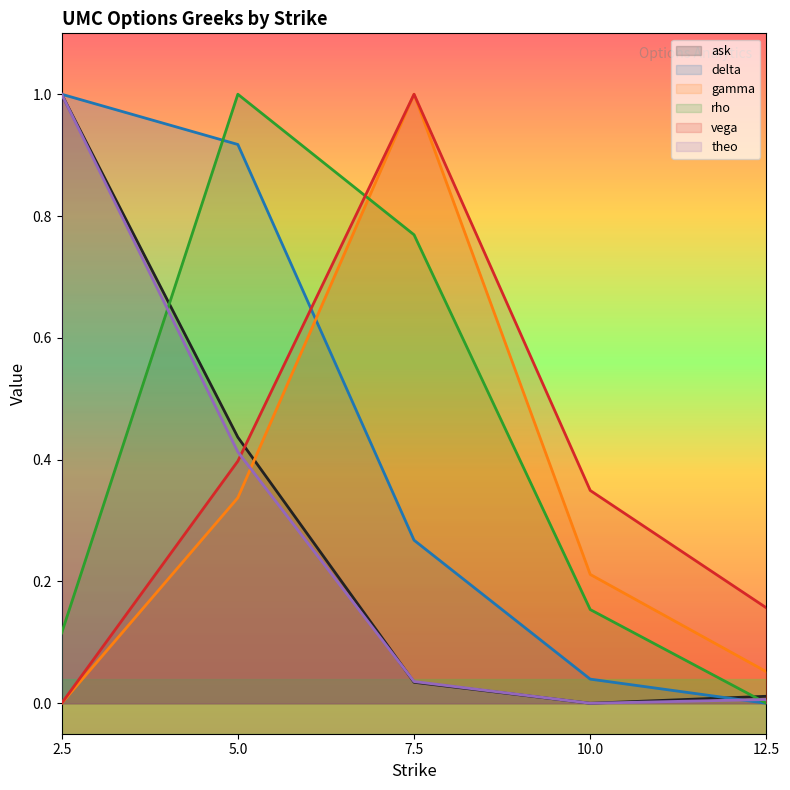

True or false: vega and gamma intersect in this chart.

False